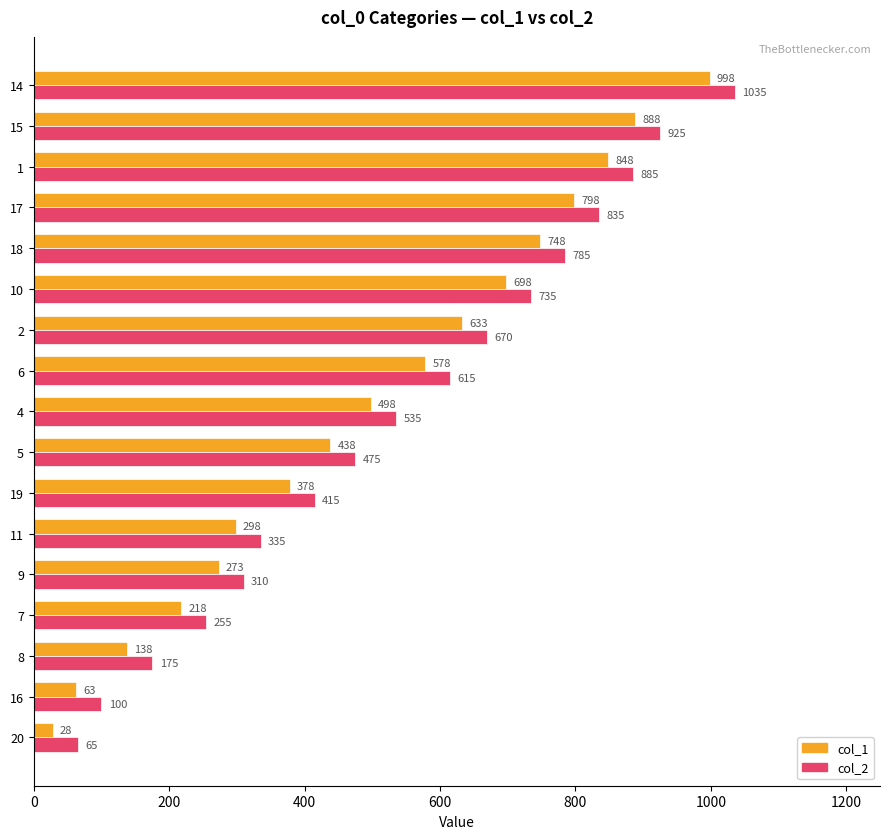

Rank the series by their maximum value, from lowest to highest.

col_1, col_2